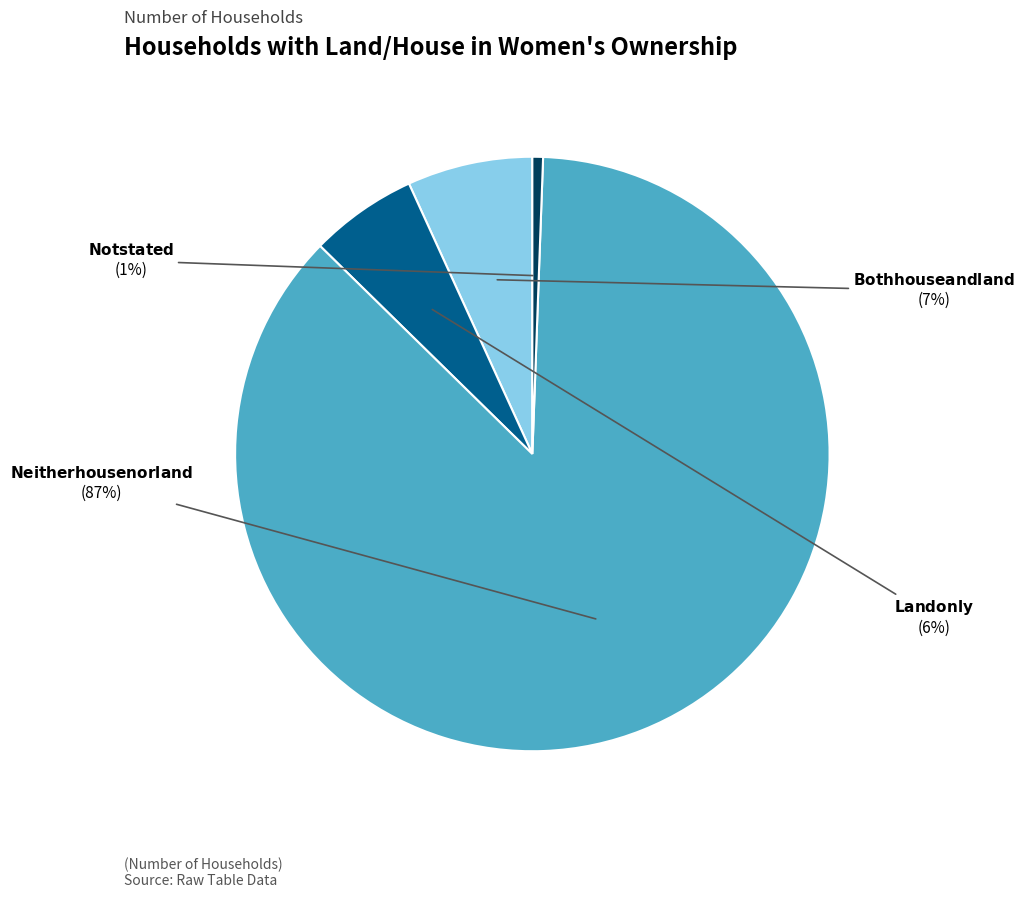

Count the number of slices in the pie.

4